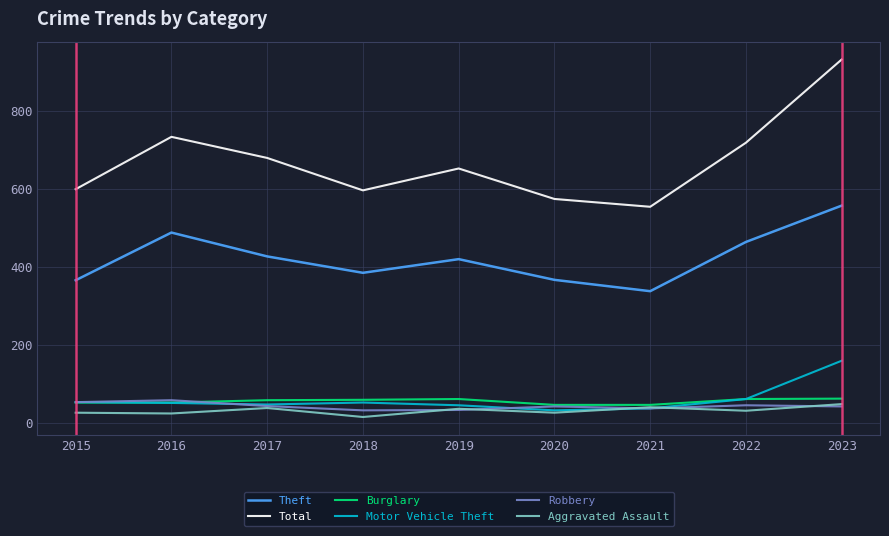

True or false: Theft and Burglary intersect in this chart.

False